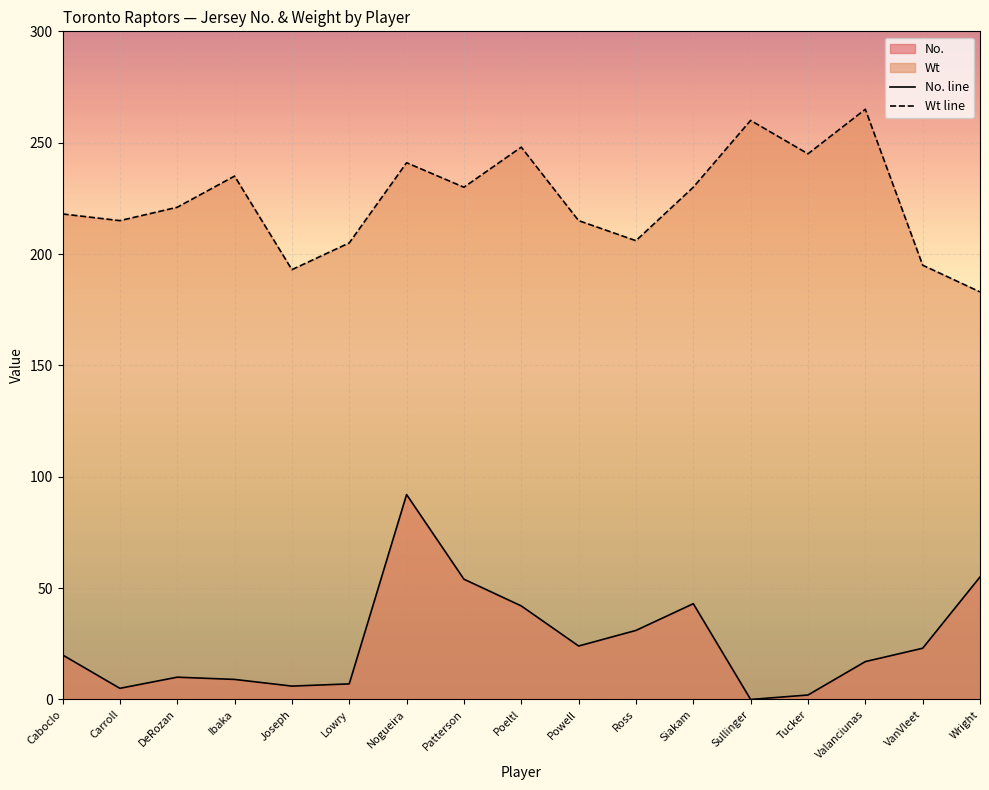

Reading left to right, list all the values displayed in this chart.

No.: 20	5	10	9	6	7	92	54	42	24	31	43	0	2	17	23	55
Wt: 218	215	221	235	193	205	241	230	248	215	206	230	260	245	265	195	183